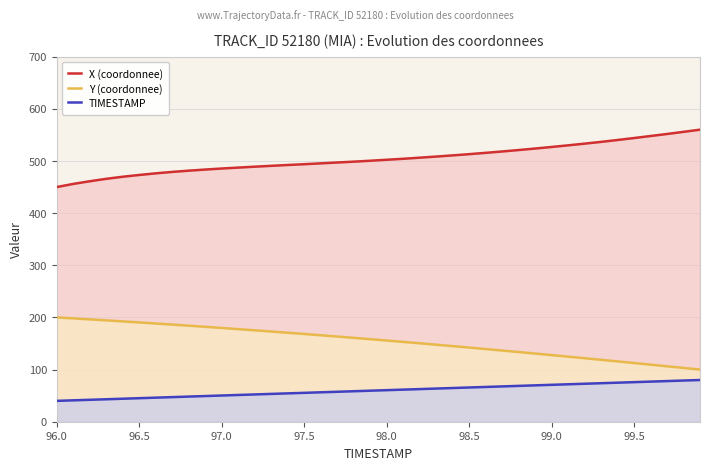

What is the sum of all TIMESTAMP values?

2400.0